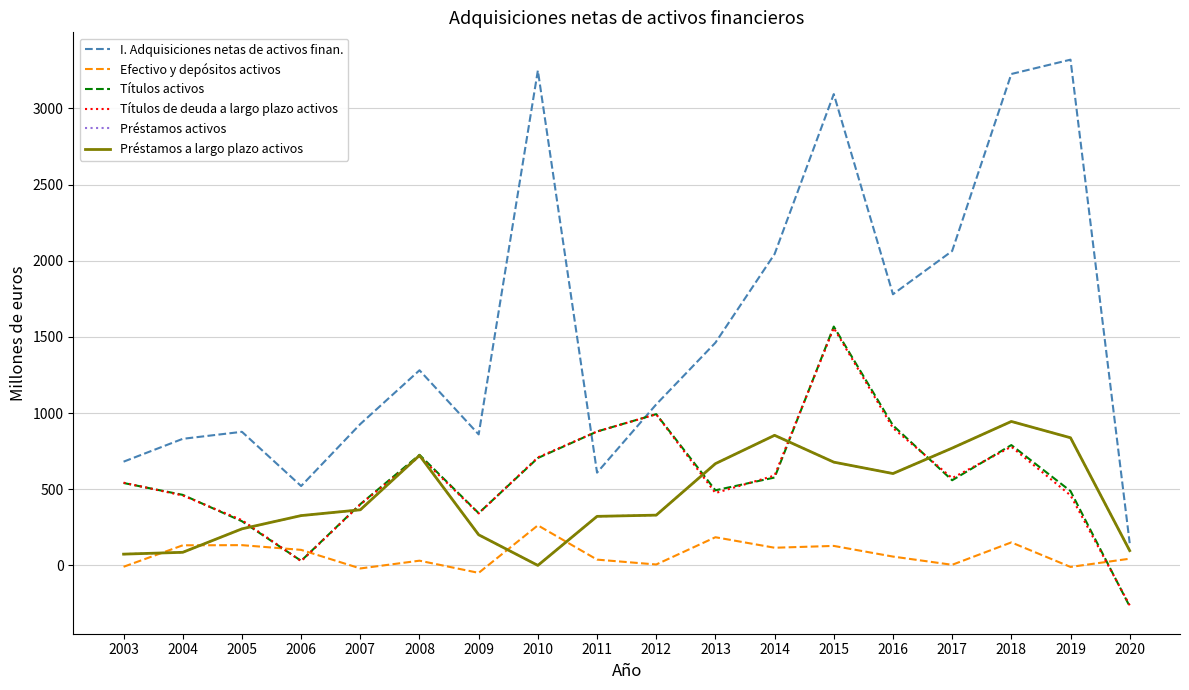

What is the approximate value of Títulos de deuda a largo plazo activos at 2010, to the nearest 10?

710